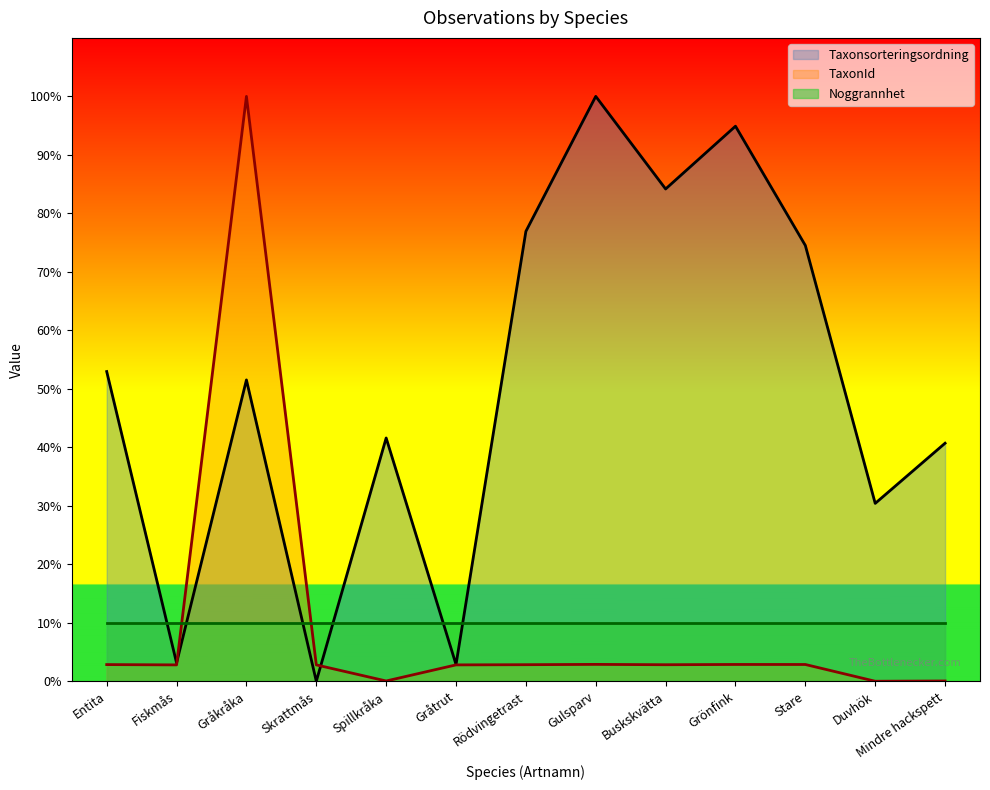

What are all the series names shown in the legend?

Taxonsorteringsordning, TaxonId, Noggrannhet